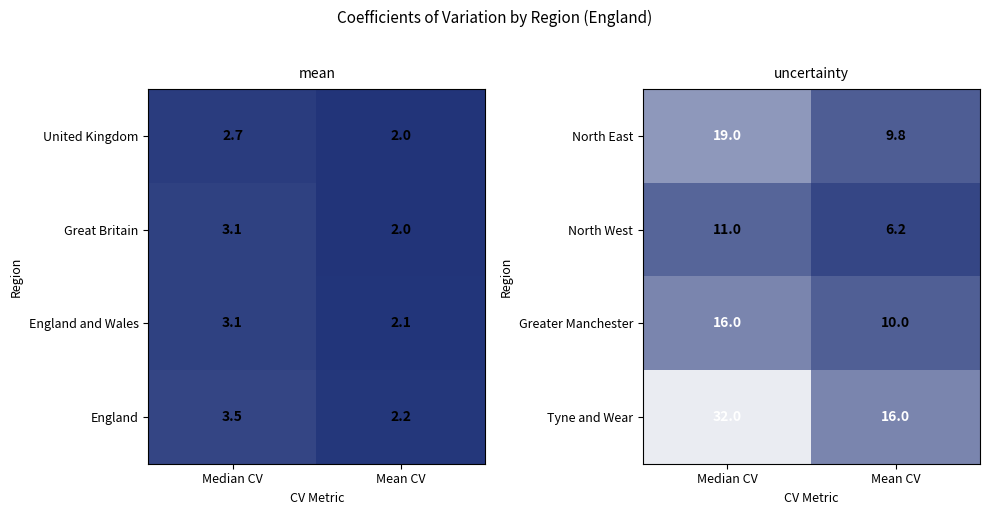

What is the difference between the maximum and minimum values in the North East series?

9.2